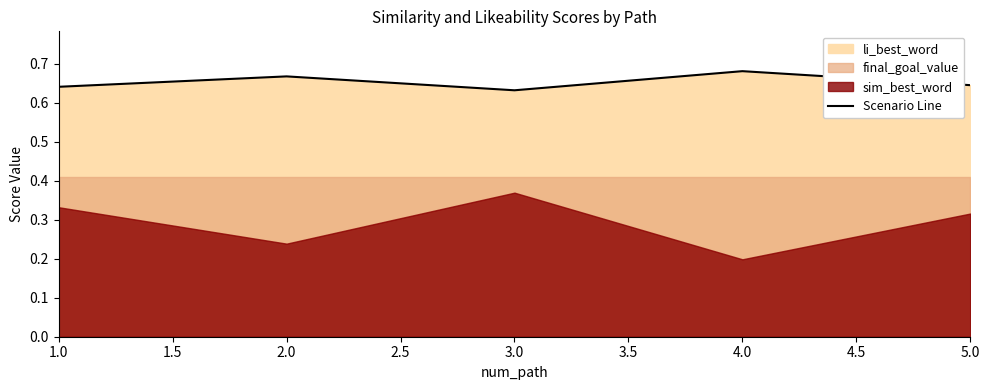

What is the maximum value shown in the chart?

0.7